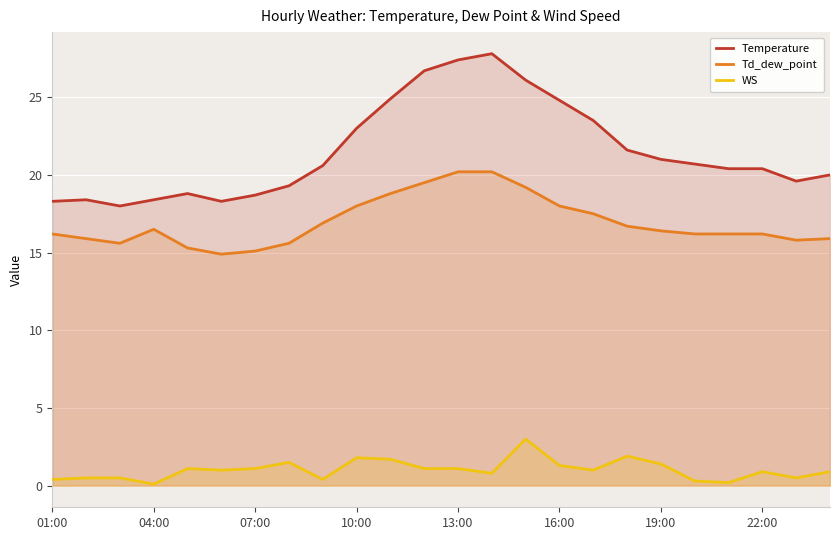

Rank the series by their average value, from highest to lowest.

Temperature, Td_dew_point, WS